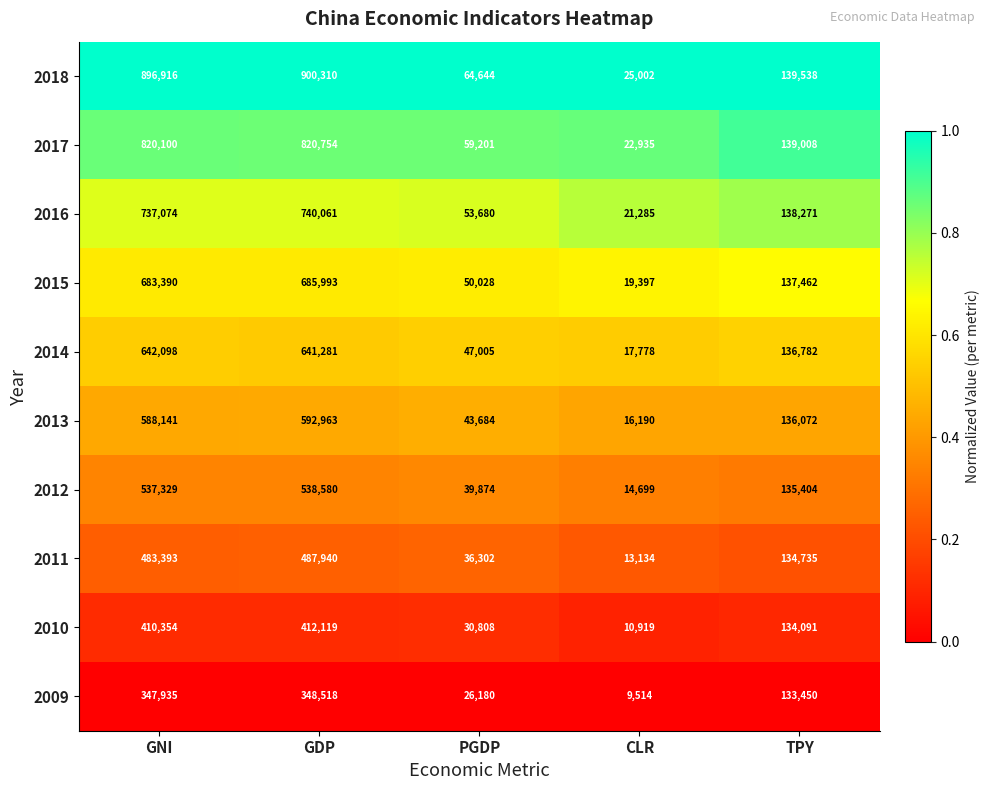

At PGDP, list the series in order from smallest to largest.

2009, 2010, 2011, 2012, 2013, 2014, 2015, 2016, 2017, 2018